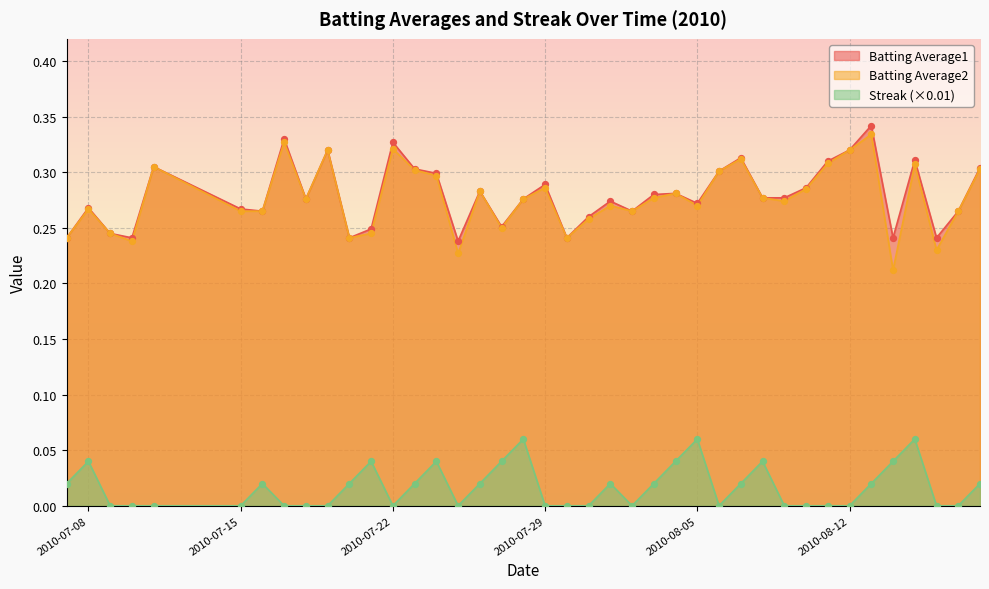

At how many categories does at least one series exceed 0?

40